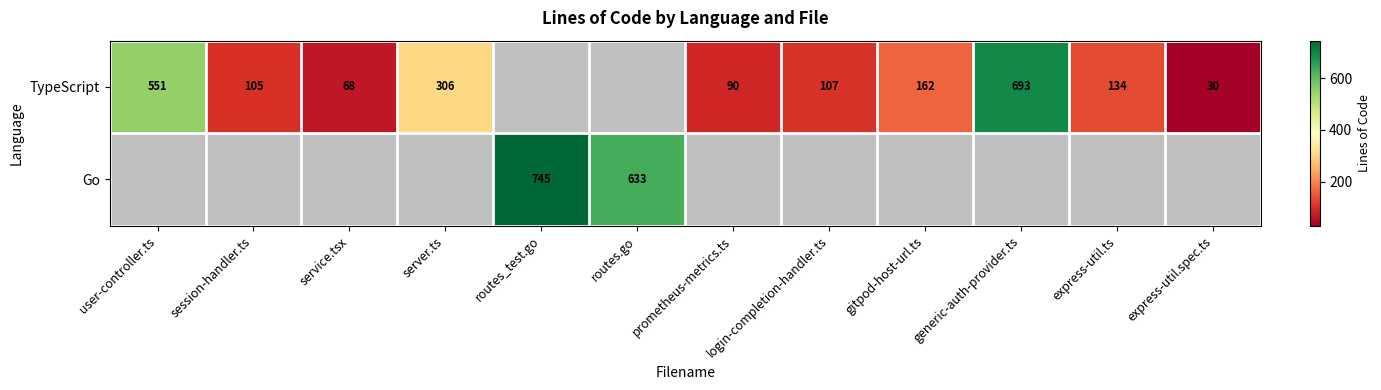

Which label corresponds to the smallest value in the chart?

express-util.spec.ts